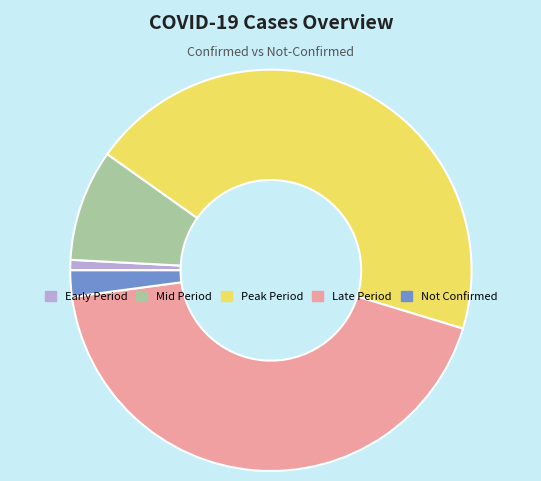

Does any single category account for the majority?

No